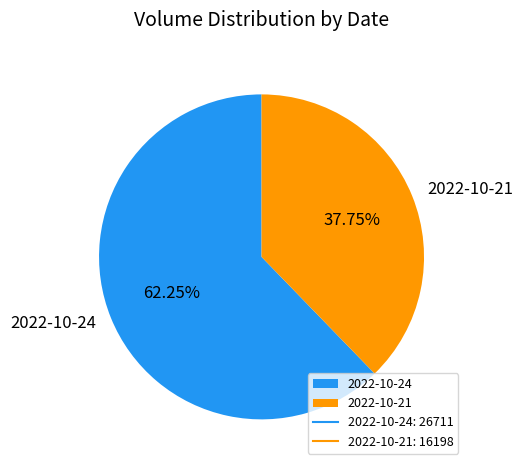

What is the majority slice?

2022-10-24